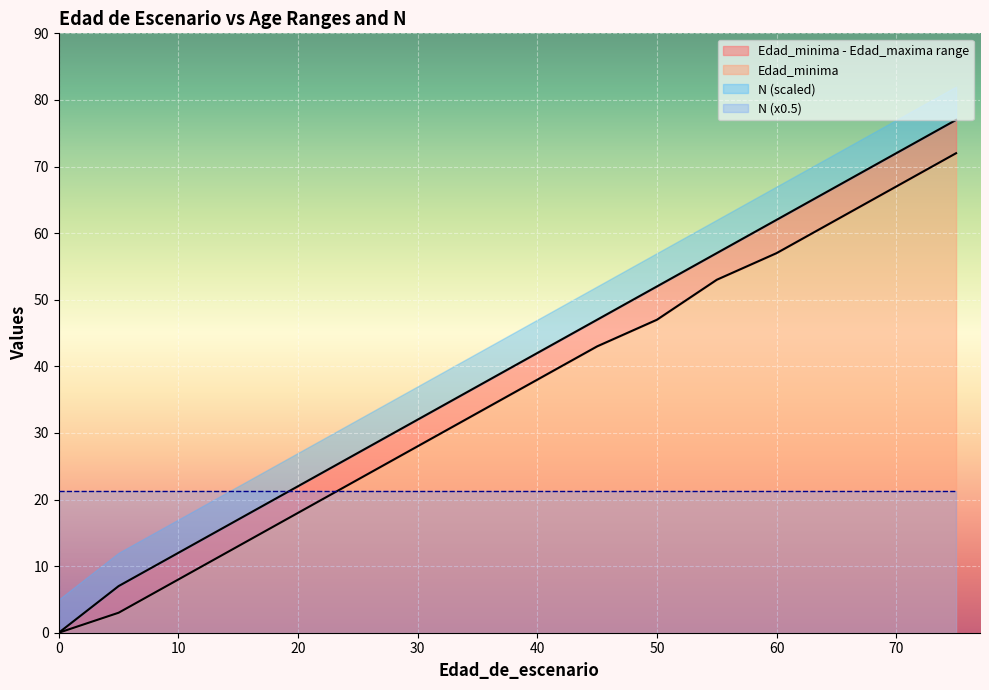

True or false: Edad_maxima and Edad_minima cross at least once.

False